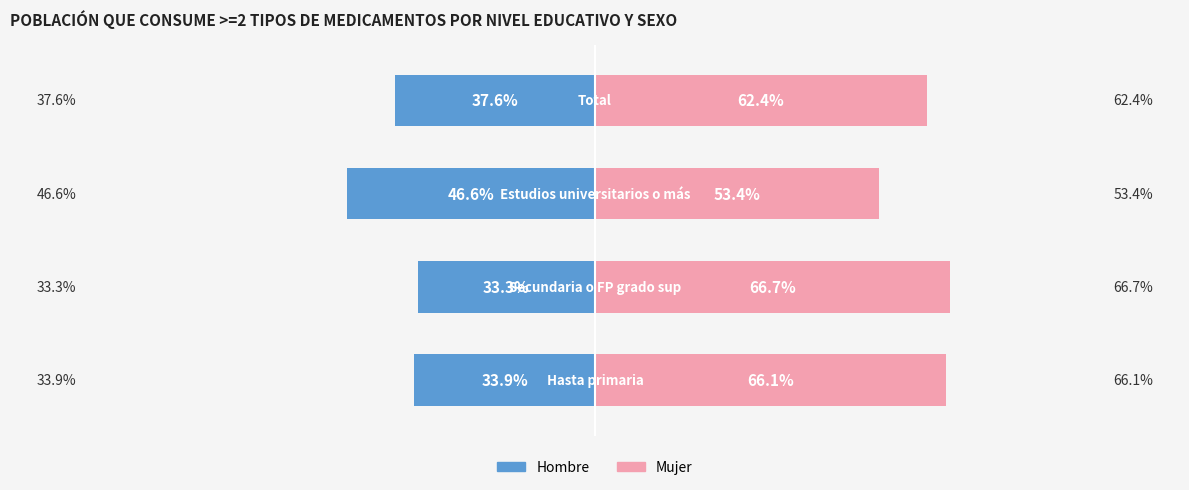

Between 0 and 3, which series saw the biggest shift?

Hombre